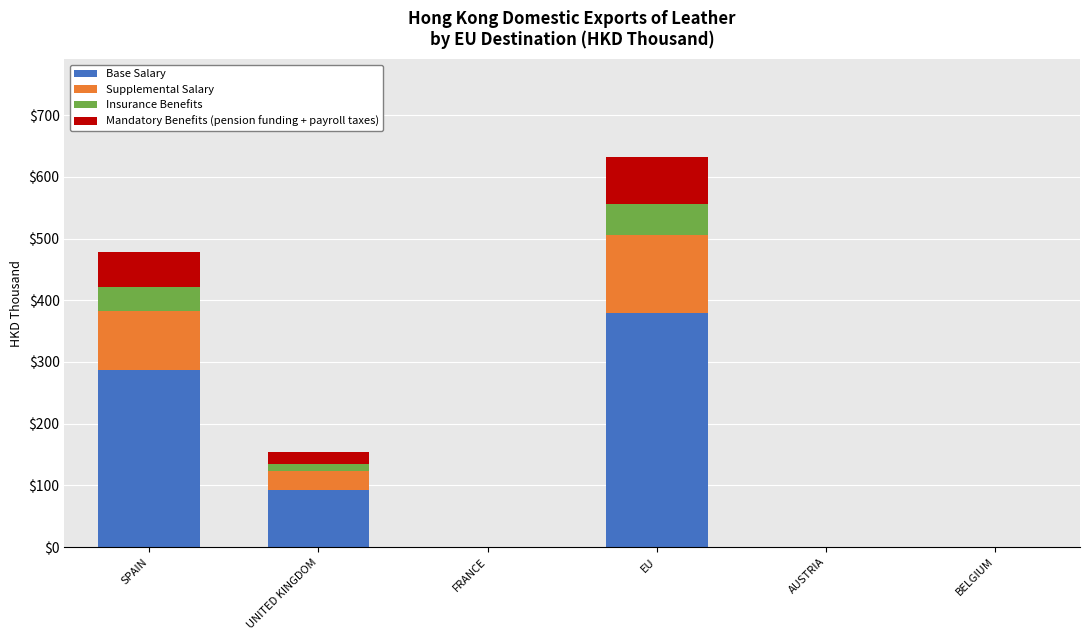

What is the highest value of the Base Salary series?

379.5